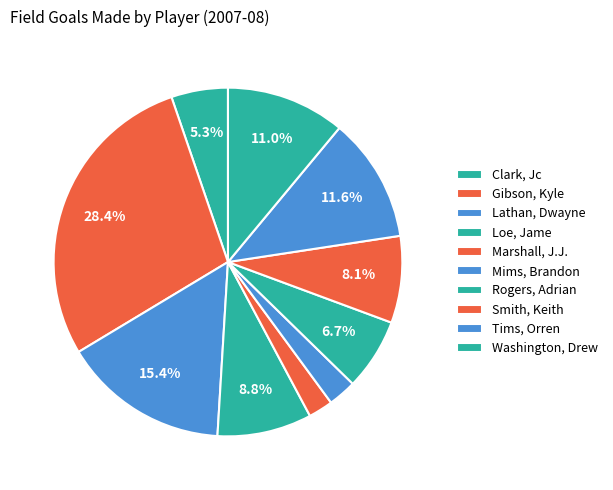

Does Loe, Jame account for over 50% of the chart?

No